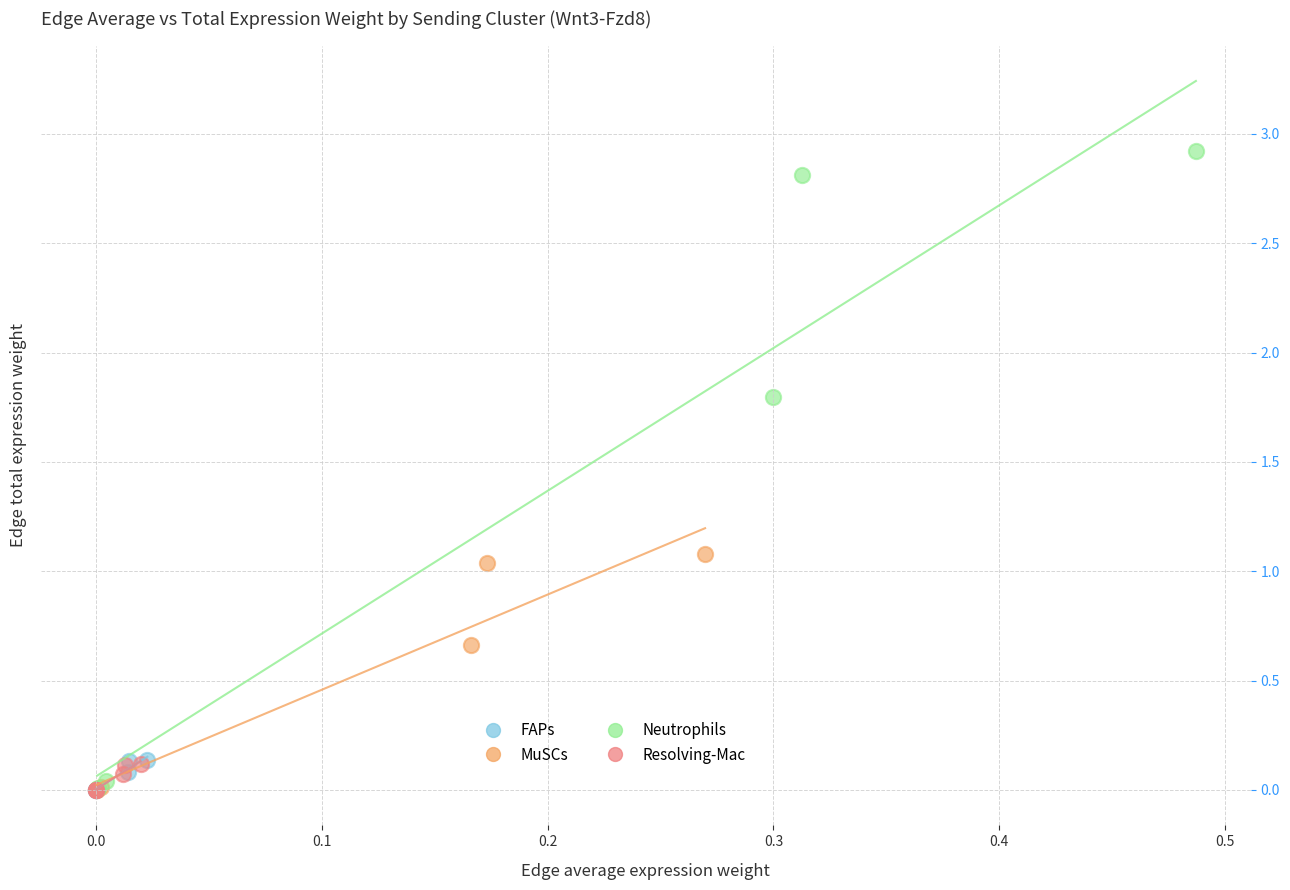

Which series has the widest spread of Y values?

Neutrophils